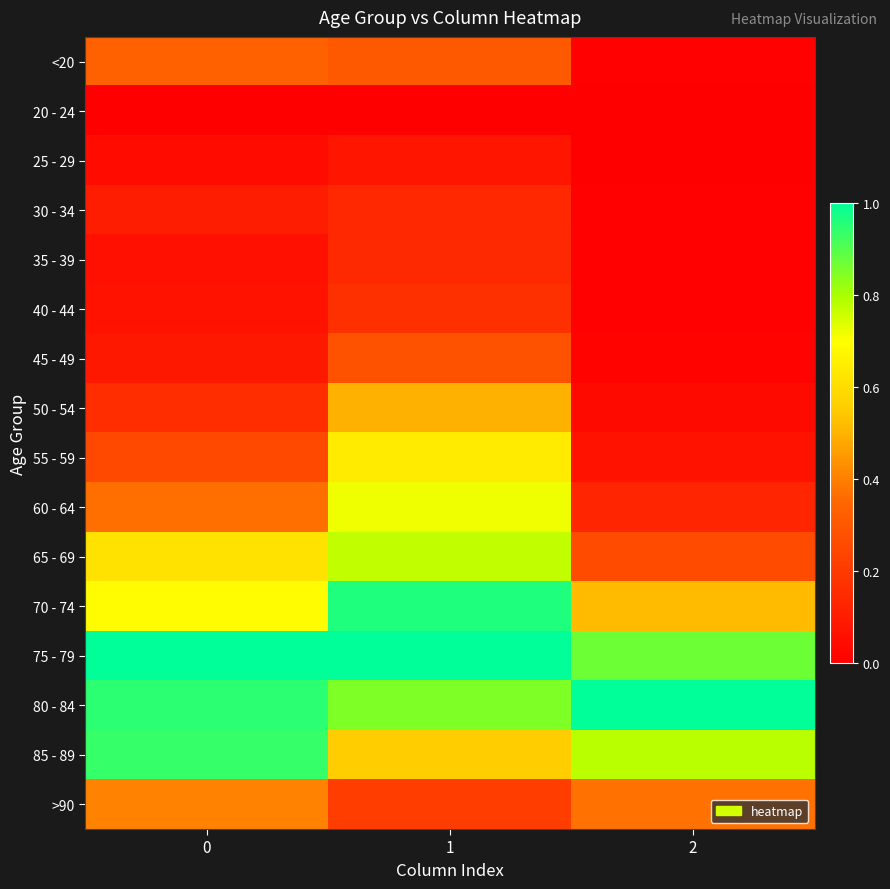

Rank the series at 2 from highest to lowest value.

80 - 84, 75 - 79, 85 - 89, 70 - 74, >90, 65 - 69, 60 - 64, 55 - 59, 50 - 54, 45 - 49, 40 - 44, <20, 35 - 39, 30 - 34, 20 - 24, 25 - 29